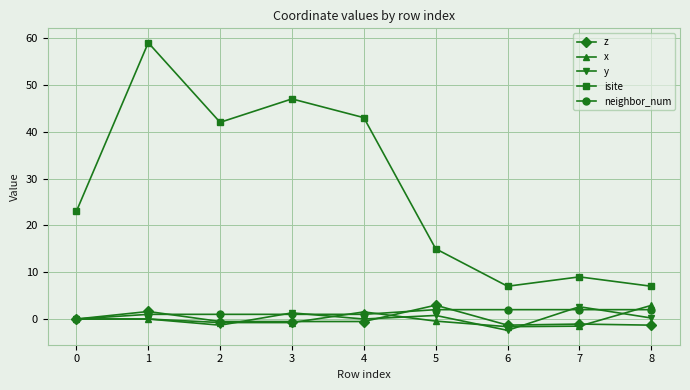

How many lines are shown in the chart?

5